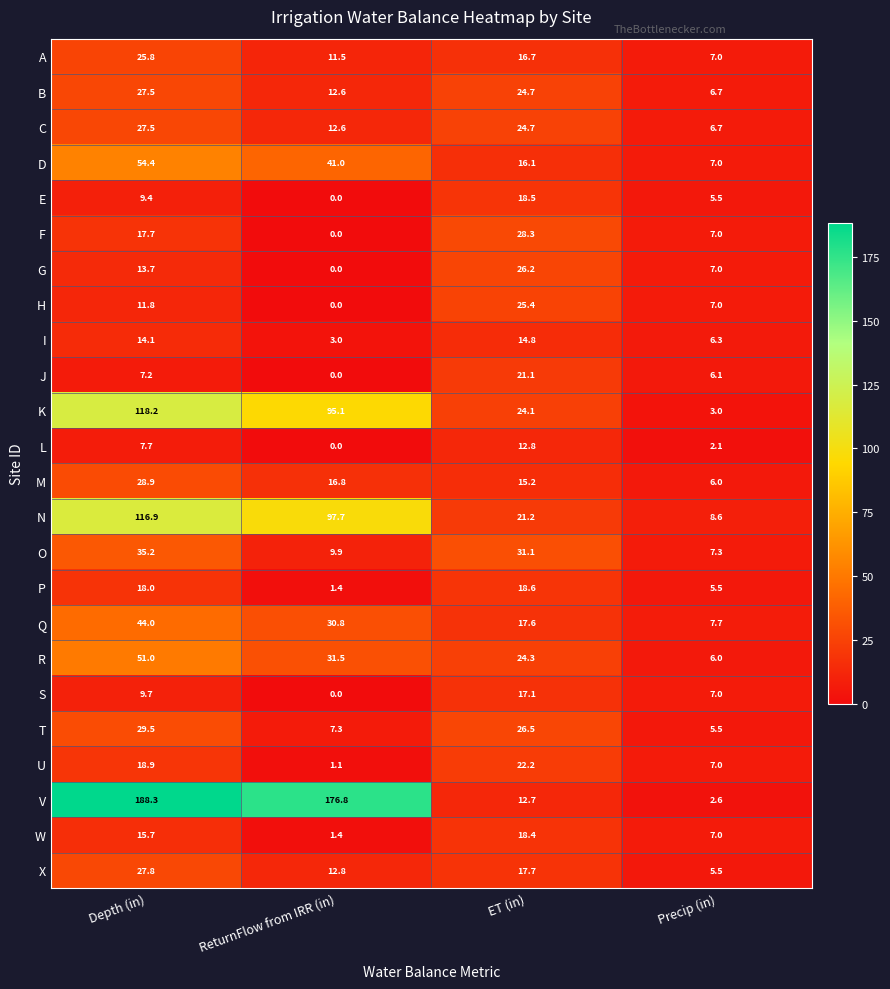

At which label is R closest to 28?

ReturnFlow from IRR (in)